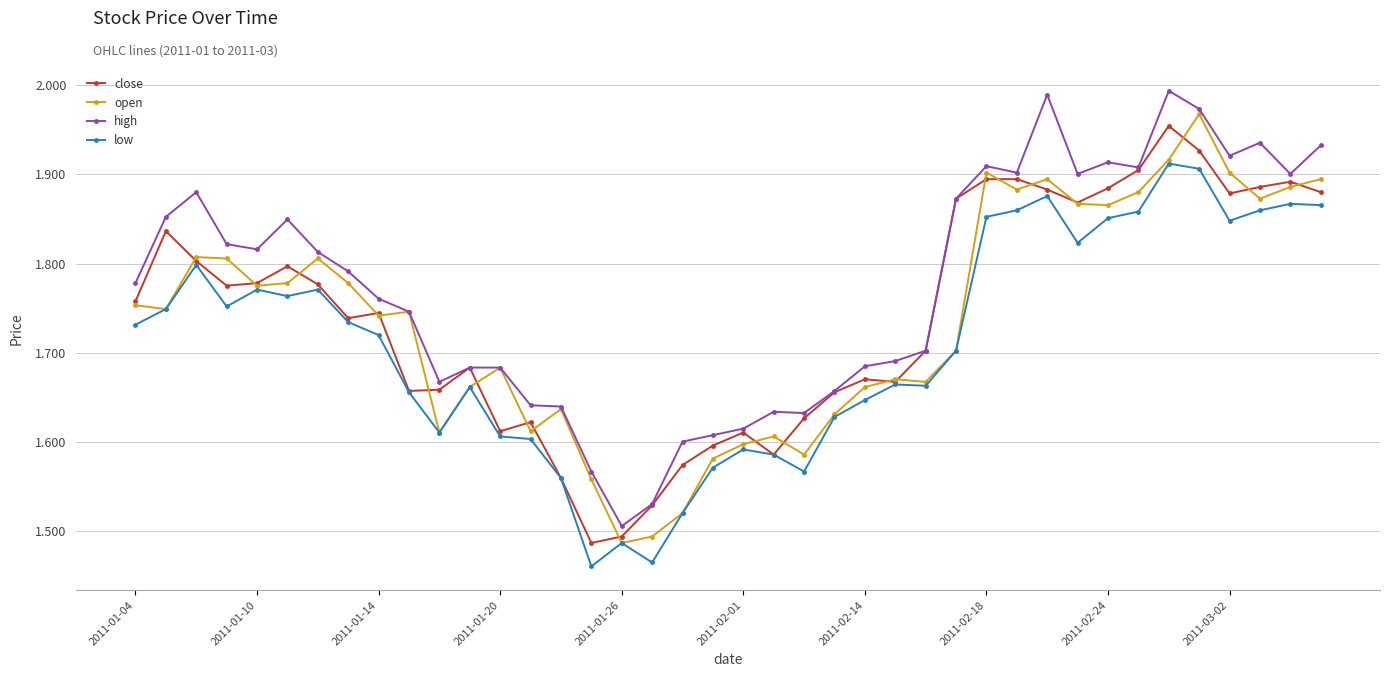

True or false: low and high intersect in this chart.

False